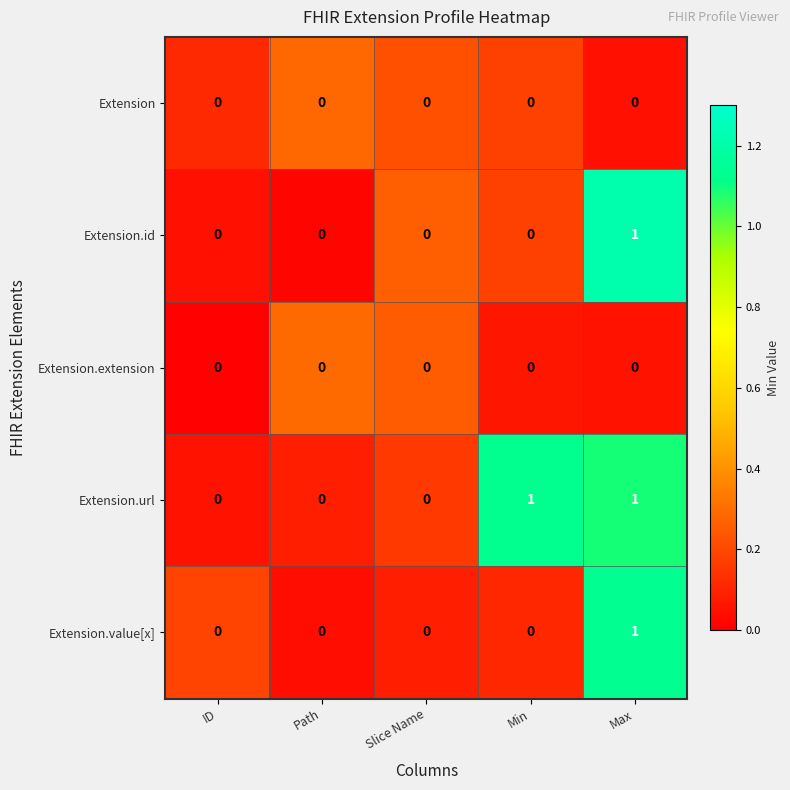

True or false: Extension.id has a value of 0 at Path.

True